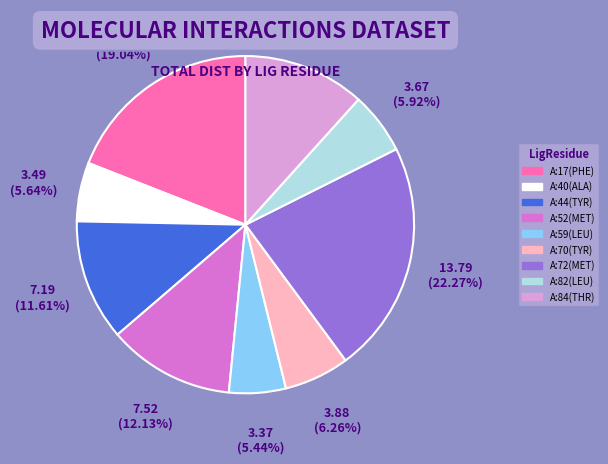

Which category has the biggest portion of the pie?

A:72(MET)